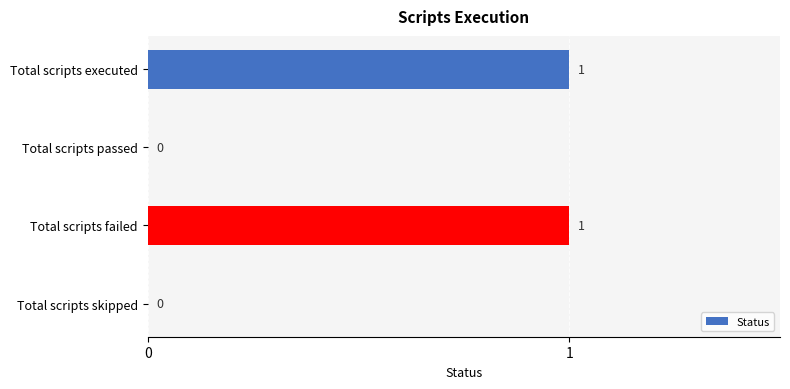

Between Total scripts passed and Total scripts failed, which is larger?

Total scripts failed